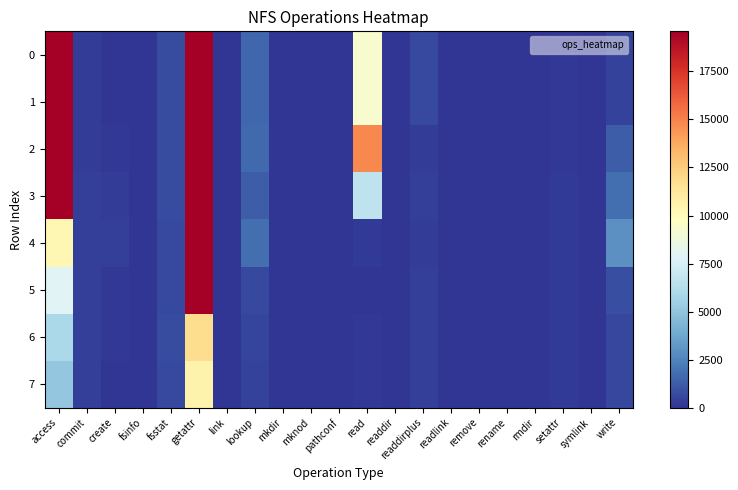

How many series are shown in this chart?

8